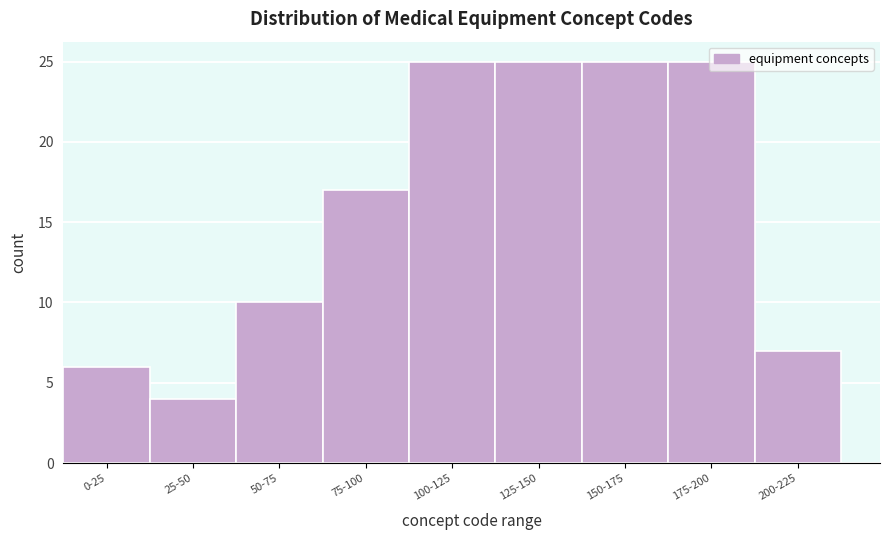

Which category has the lowest value across all series?

25-50